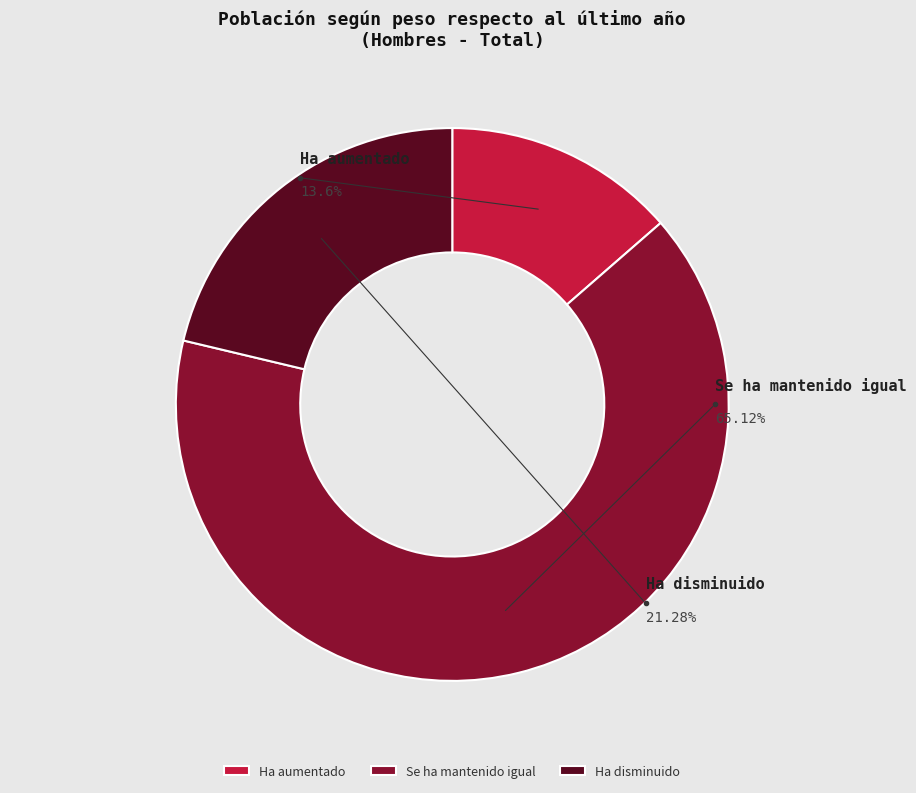

Rank the categories by value from lowest to highest.

Ha aumentado, Ha disminuido, Se ha mantenido igual